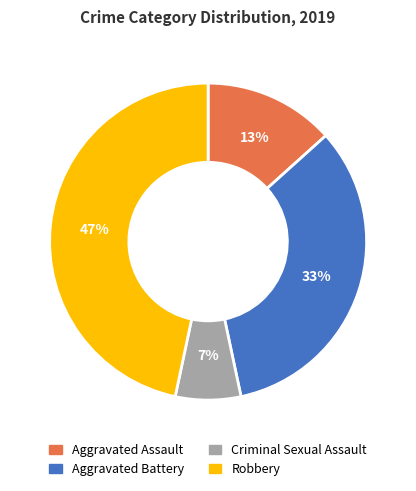

Rank the categories by value from lowest to highest.

Criminal Sexual Assault, Aggravated Assault, Aggravated Battery, Robbery